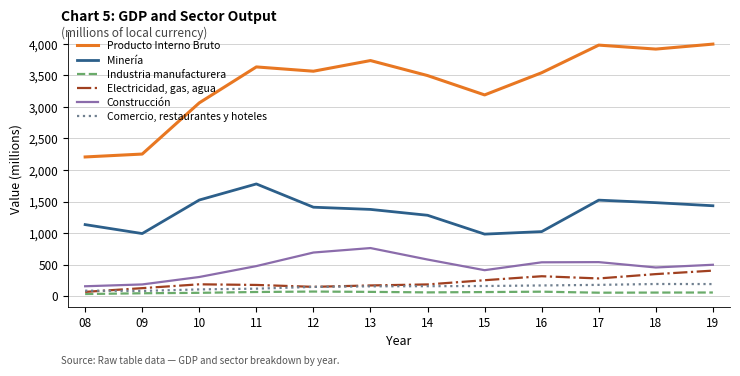

Rank the series by their maximum value, from highest to lowest.

Producto Interno Bruto, Minería, Construcción, Electricidad, gas, agua, Comercio, restaurantes y hoteles, Industria manufacturera